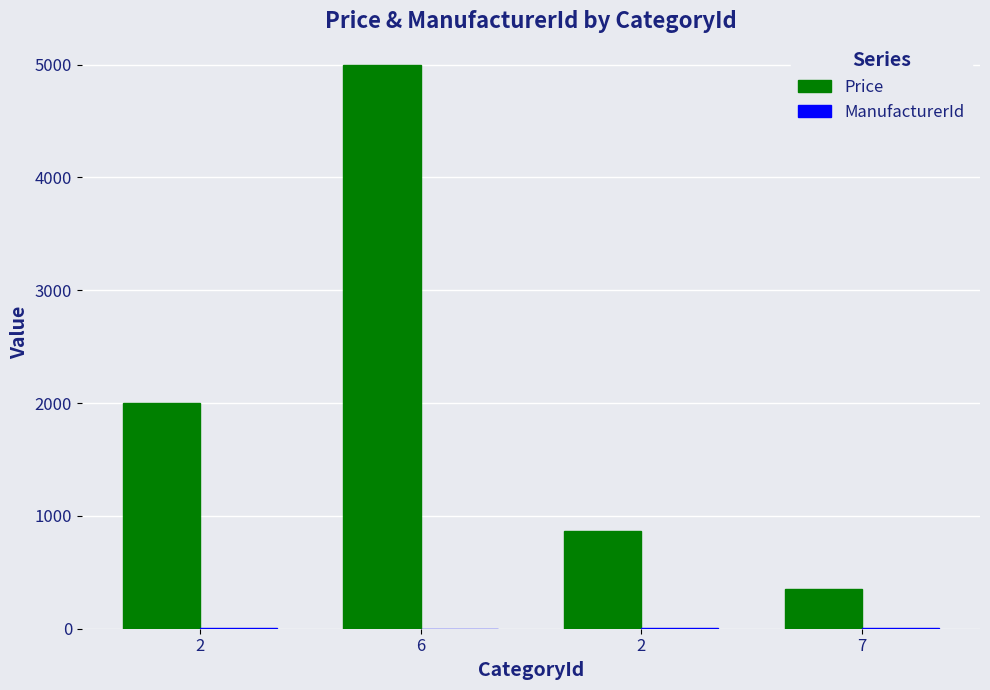

Between 6 and 2, which is larger?

6